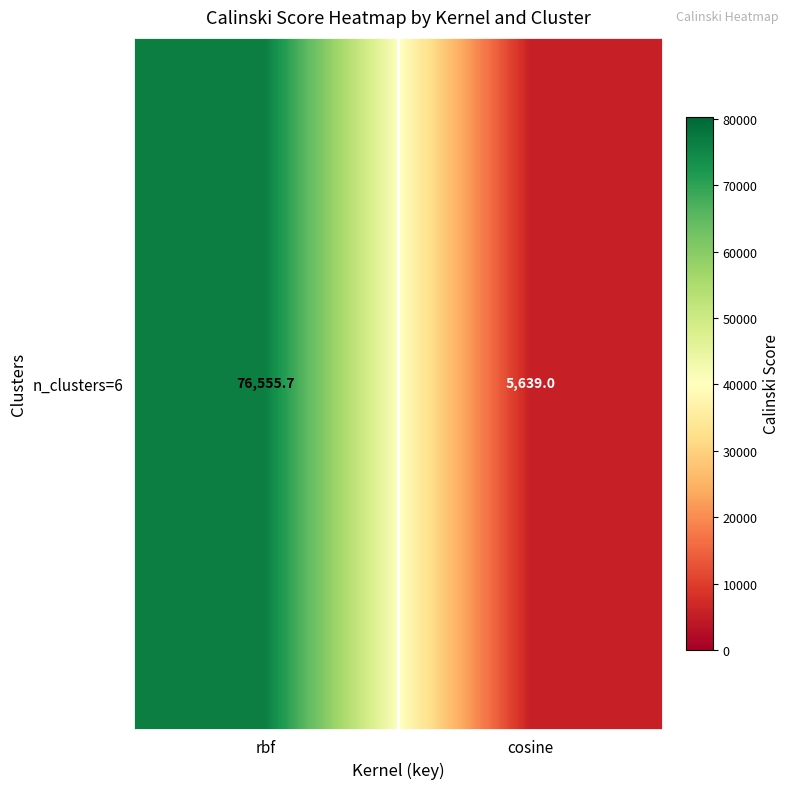

What is the approximate value at rbf?

76555.7